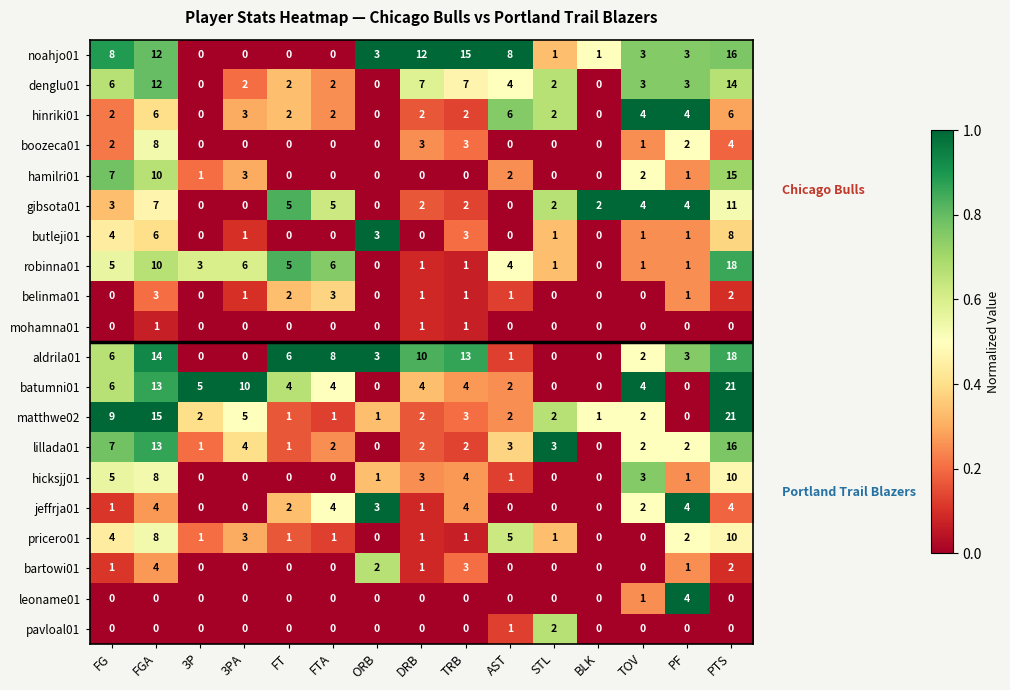

What is the spread (max minus min) of values at 3PA?

10